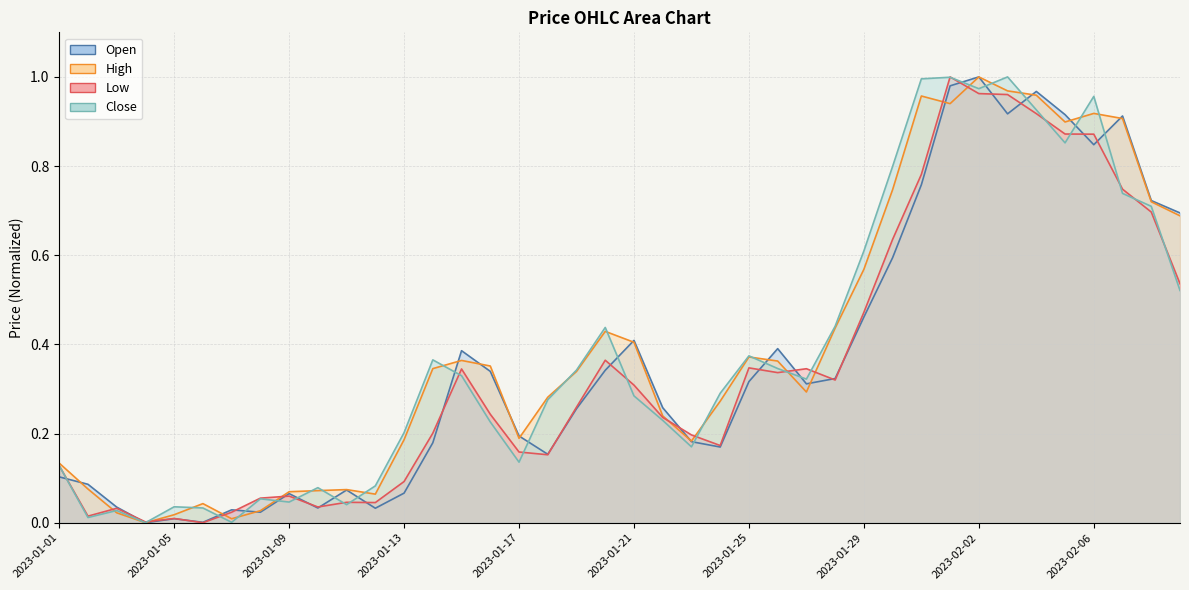

At which category is the sum across all series the highest?

2023-02-02